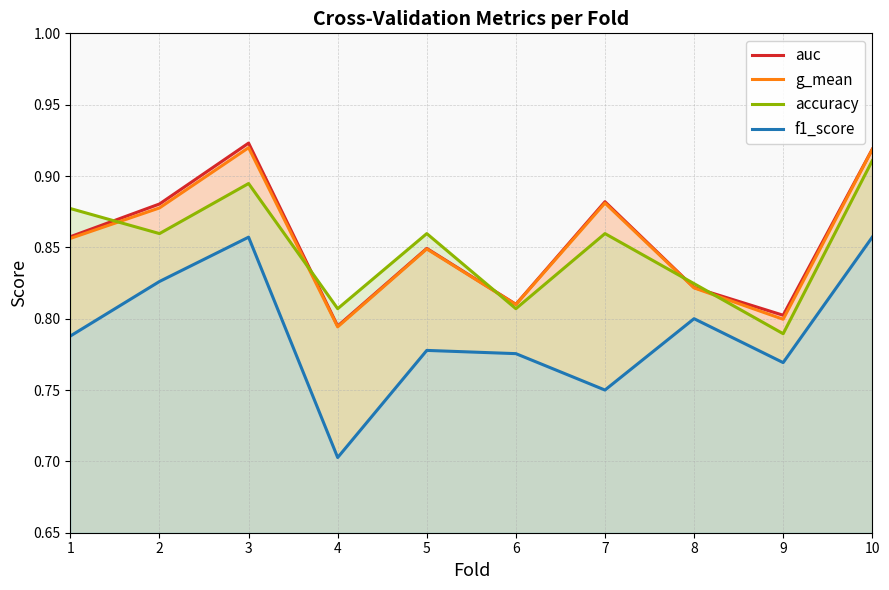

Reading left to right, list all the values displayed in this chart.

auc: 0.9	0.9	0.9	0.8	0.8	0.8	0.9	0.8	0.8	0.9
g_mean: 0.9	0.9	0.9	0.8	0.8	0.8	0.9	0.8	0.8	0.9
accuracy: 0.9	0.9	0.9	0.8	0.9	0.8	0.9	0.8	0.8	0.9
f1_score: 0.8	0.8	0.9	0.7	0.8	0.8	0.8	0.8	0.8	0.9